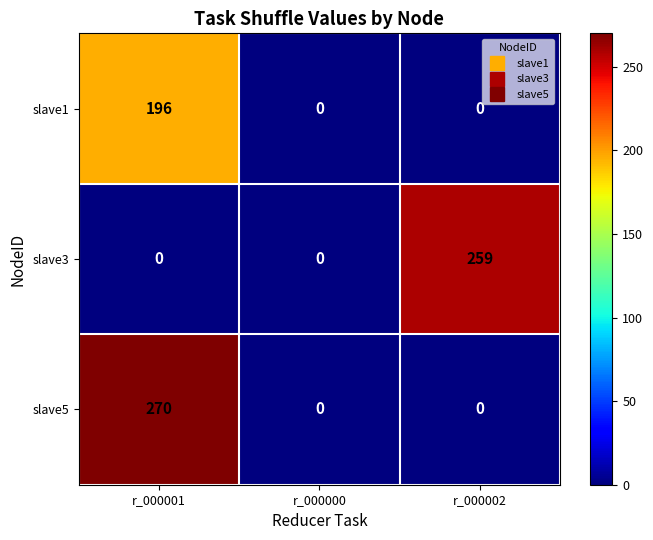

Rank the series by their maximum value, from highest to lowest.

slave5, slave3, slave1